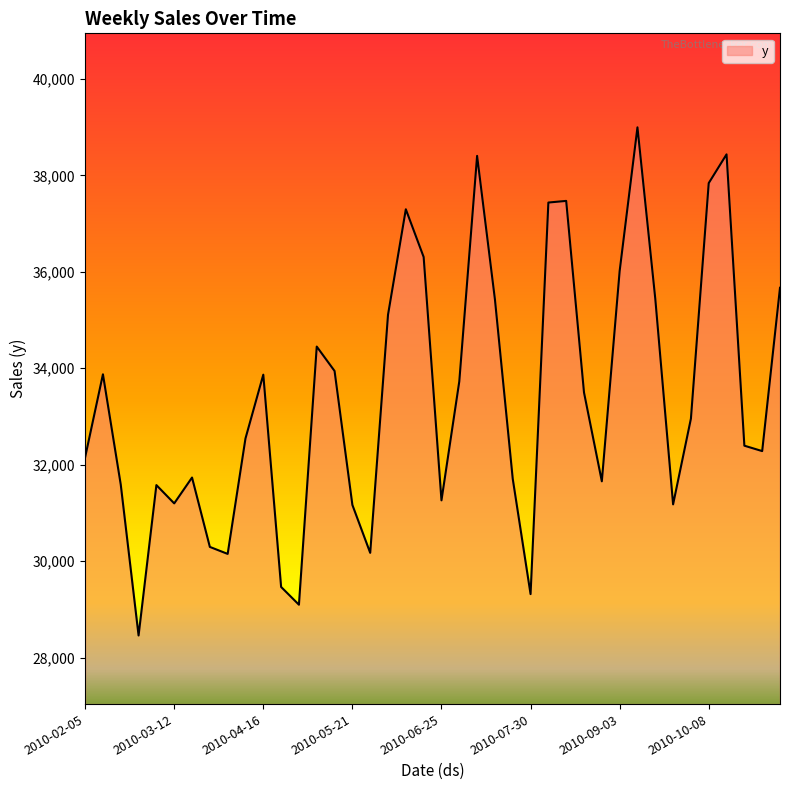

What is the greatest value displayed?

38996.4